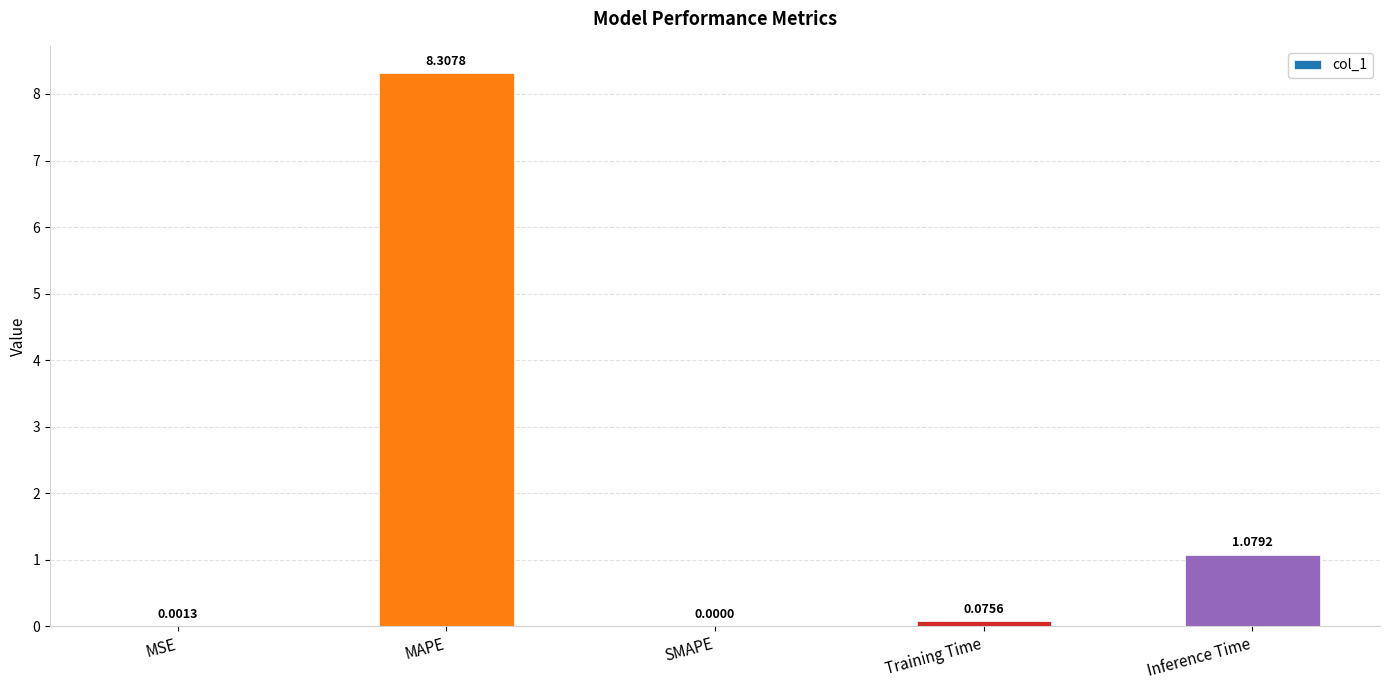

What is the average value?

1.9